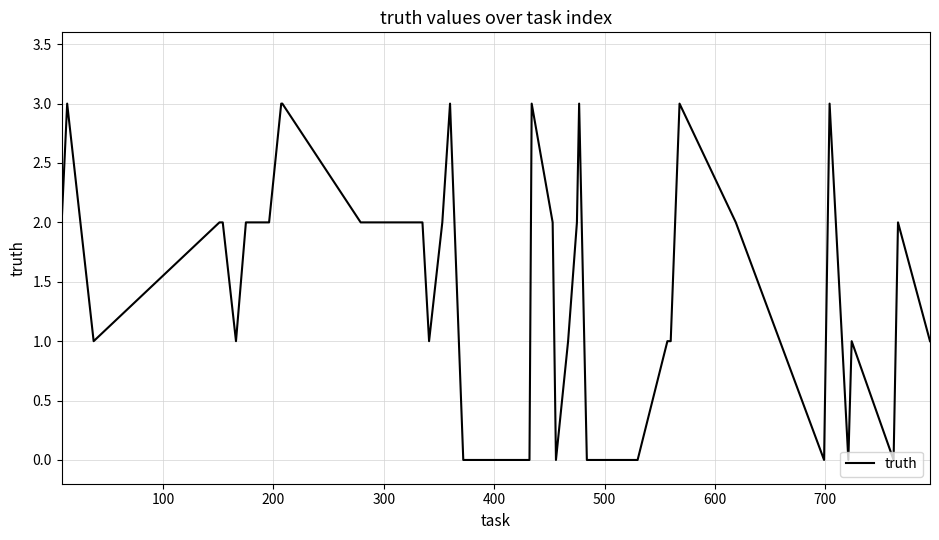

What is the difference between the maximum and minimum values?

3